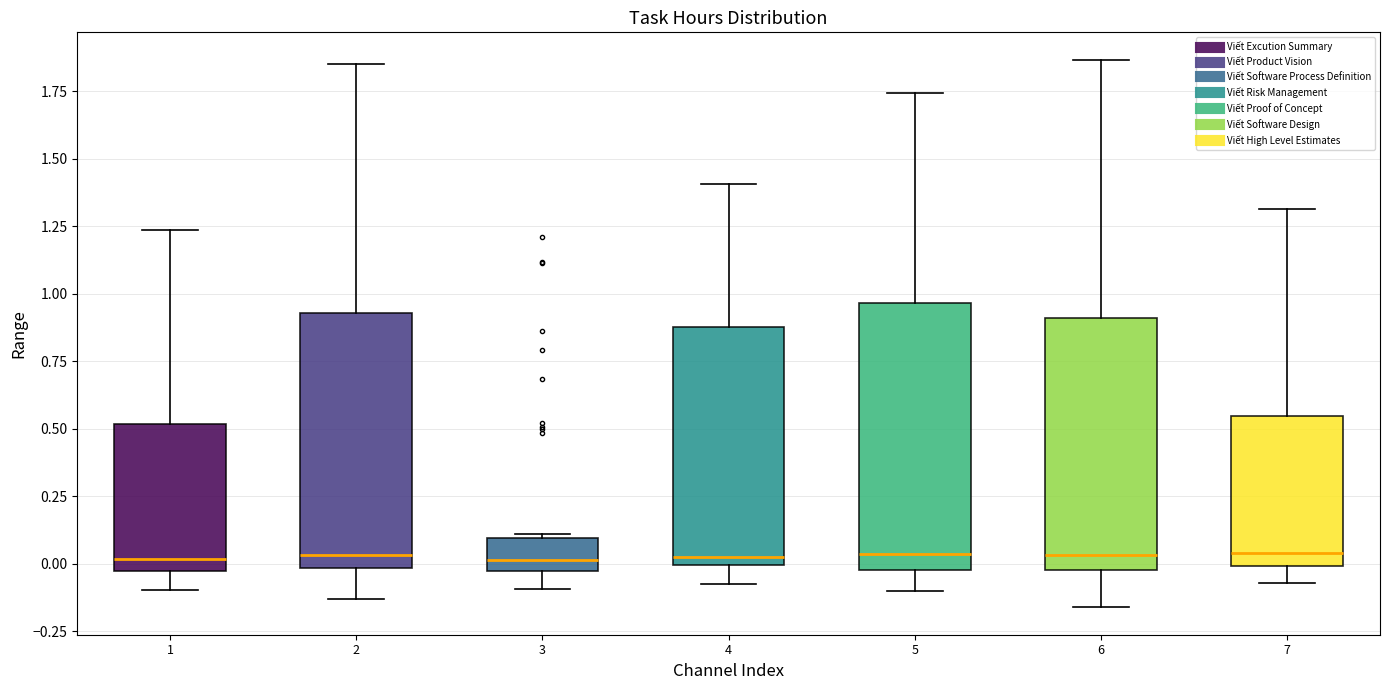

Reading left to right, transcribe this box plot: for each box, give where its median line is, the range the box spans, and where its two whiskers end, as read against the y-axis. The values are not printed on the chart, so give them approximately, as read against the axis.

1: median 0.00, box -0.05 to 0.50, whiskers -0.10 to 1.25
2: median 0.05, box 0.00 to 0.95, whiskers -0.15 to 1.85
3: median 0.00, box -0.05 to 0.10, whiskers -0.10 to 0.10 (just above the box's upper edge)
4: median 0.00 (just above the box's lower edge), box 0.00 to 0.90, whiskers -0.10 to 1.40
5: median 0.05, box 0.00 to 0.95, whiskers -0.10 to 1.75
6: median 0.05, box 0.00 to 0.90, whiskers -0.15 to 1.85
7: median 0.05, box 0.00 to 0.55, whiskers -0.05 to 1.30